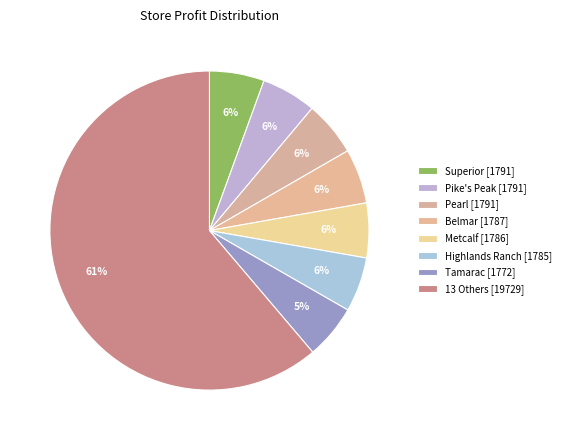

Count the number of slices in the pie.

8